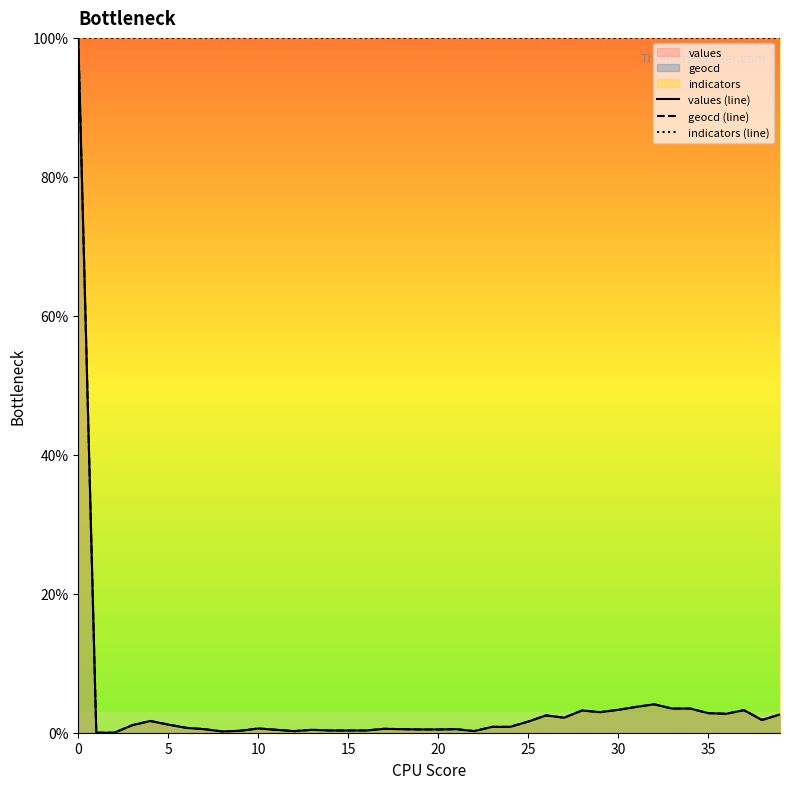

What is the average value of the values (line) series?

3.9